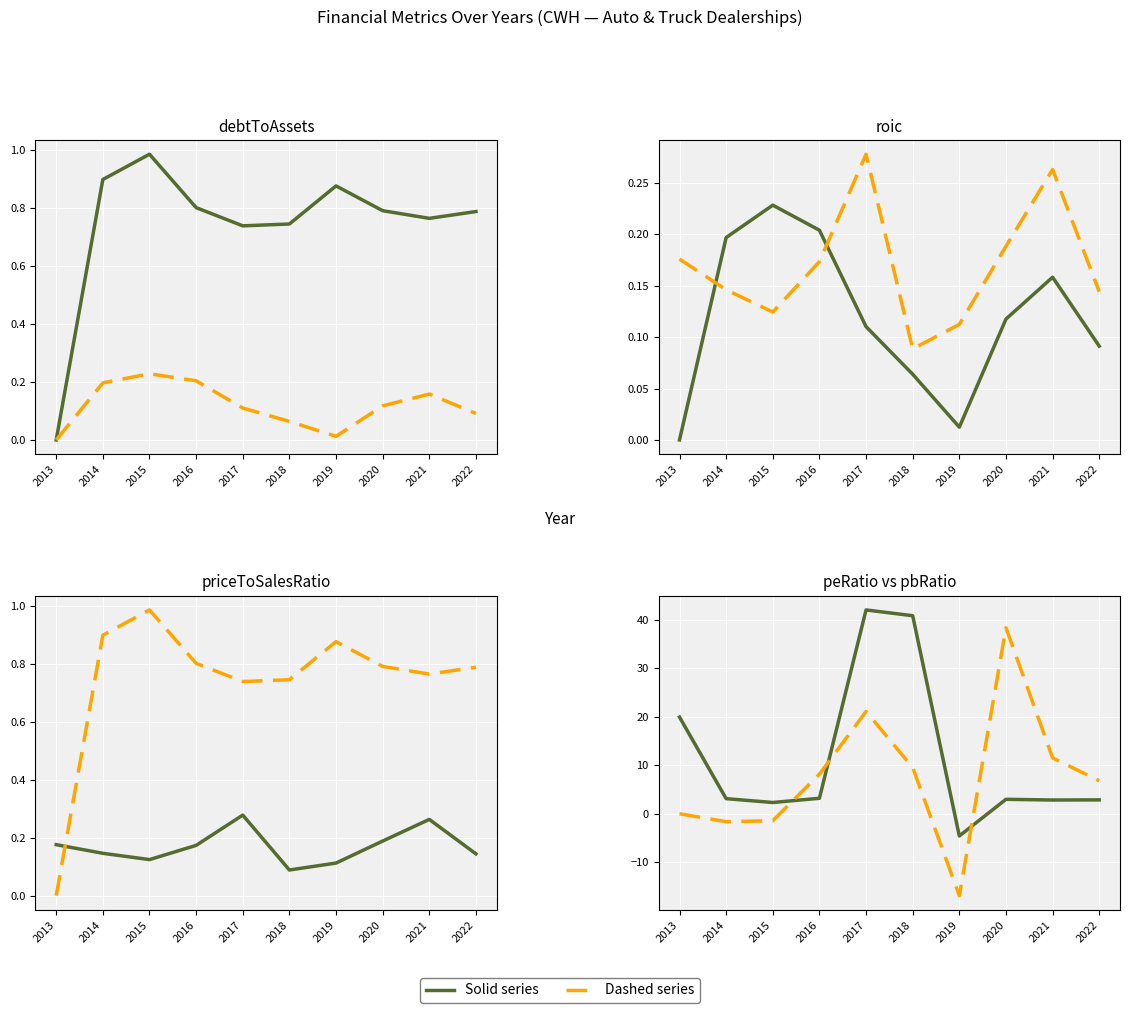

Reading left to right, list all the values displayed in this chart.

debtToAssets: 2013=0.0	2014=0.9	2015=1.0	2016=0.8	2017=0.7	2018=0.7	2019=0.9	2020=0.8	2021=0.8	2022=0.8
roic: 2013=0.0	2014=0.2	2015=0.2	2016=0.2	2017=0.1	2018=0.1	2019=0.0	2020=0.1	2021=0.2	2022=0.1
priceToSalesRatio: 2013=0.2	2014=0.1	2015=0.1	2016=0.2	2017=0.3	2018=0.1	2019=0.1	2020=0.2	2021=0.3	2022=0.1
peRatio: 2013=19.9	2014=3.1	2015=2.3	2016=3.2	2017=42.0	2018=40.8	2019=-4.6	2020=3.0	2021=2.8	2022=2.9
pbRatio: 2013=0.0	2014=-1.6	2015=-1.4	2016=8.2	2017=21.1	2018=9.5	2019=-16.9	2020=38.3	2021=11.5	2022=6.8